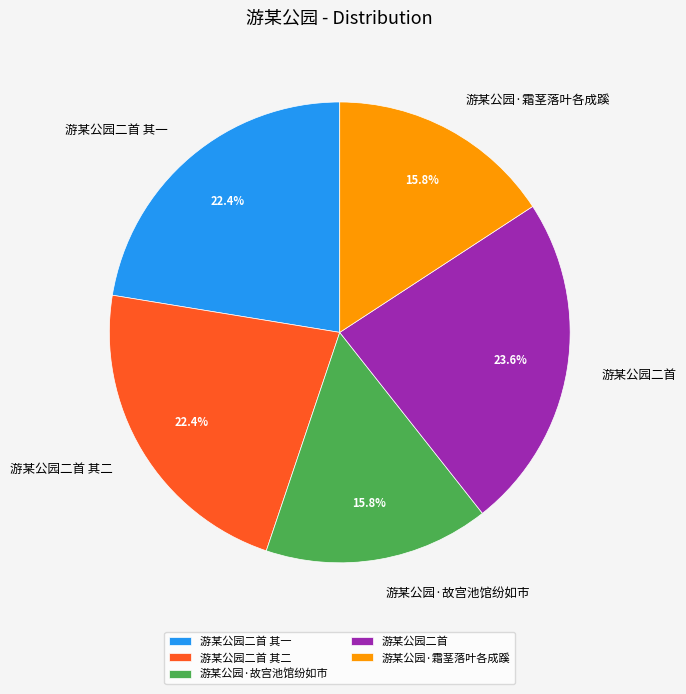

Does any single category account for the majority?

No